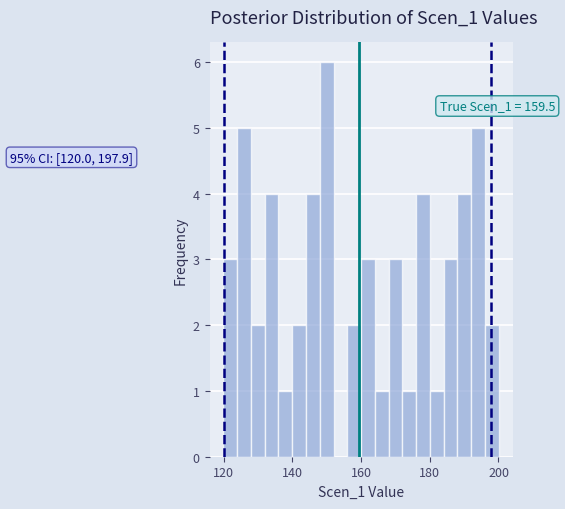

Read against the x-axis, roughly where is the centre of the tallest bar?

150